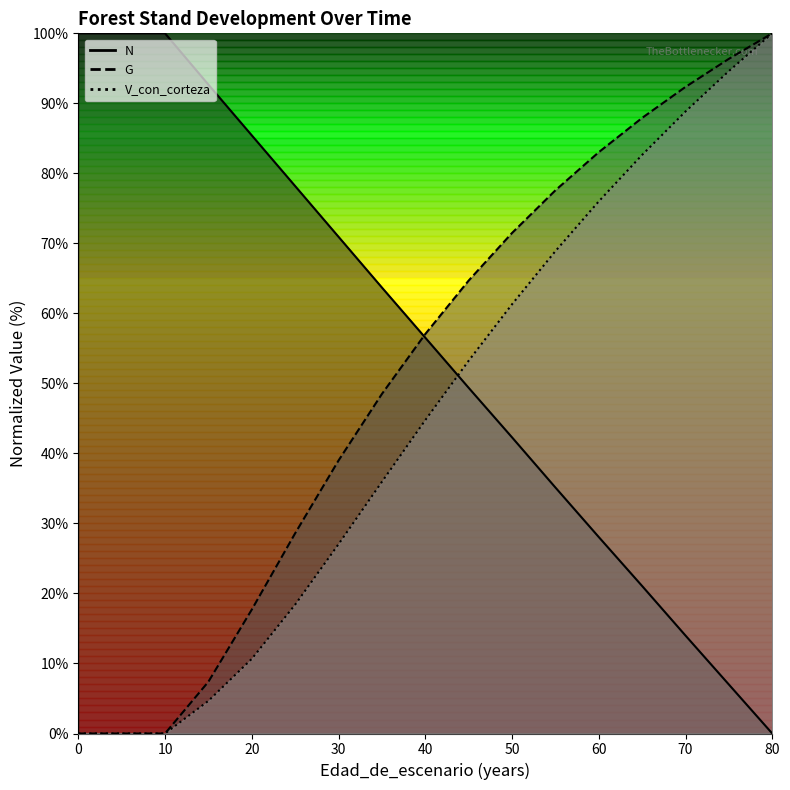

Reading left to right, list all the values displayed in this chart.

N: 0=100.0	5=100.0	10=100.0	15=92.7	20=85.4	25=78.2	30=70.9	35=63.7	40=56.5	45=49.4	50=42.3	55=35.1	60=28.1	65=21.1	70=14.0	75=7.0	80=0.0
G: 0=0.0	5=0.0	10=0.0	15=7.4	20=17.7	25=28.6	30=39.0	35=48.5	40=57.0	45=64.7	50=71.5	55=77.6	60=83.0	65=87.9	70=92.3	75=96.4	80=100.0
V_con_corteza: 0=0.0	5=0.0	10=0.0	15=4.7	20=10.7	25=18.4	30=27.0	35=35.9	40=44.7	45=53.2	50=61.3	55=68.9	60=76.0	65=82.6	70=88.8	75=94.6	80=100.0